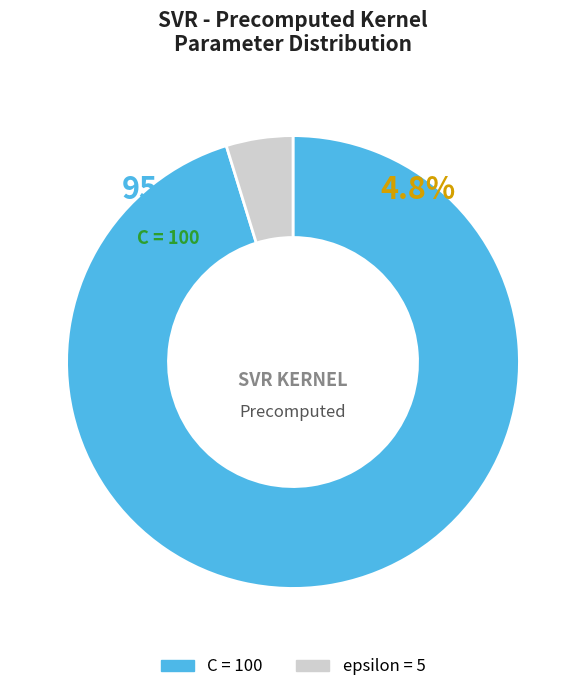

Is there a majority slice in this chart?

Yes